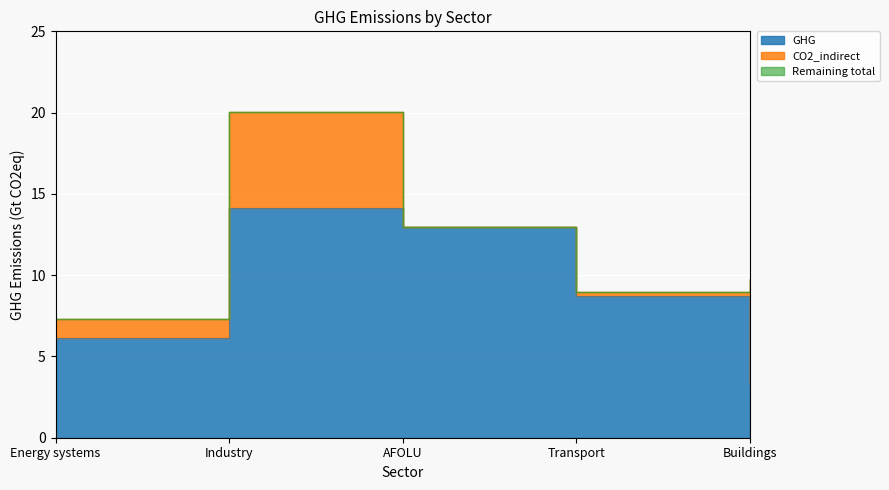

True or false: GHG and total cross at least once.

False